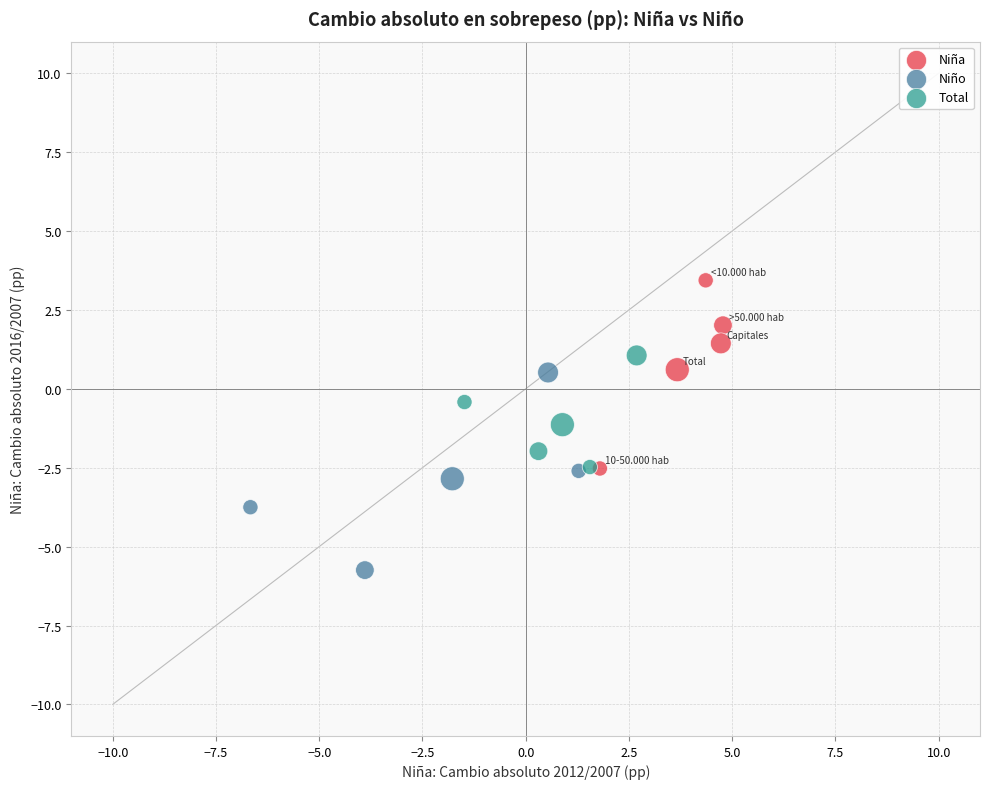

Which series reaches the minimum Y coordinate?

Niño